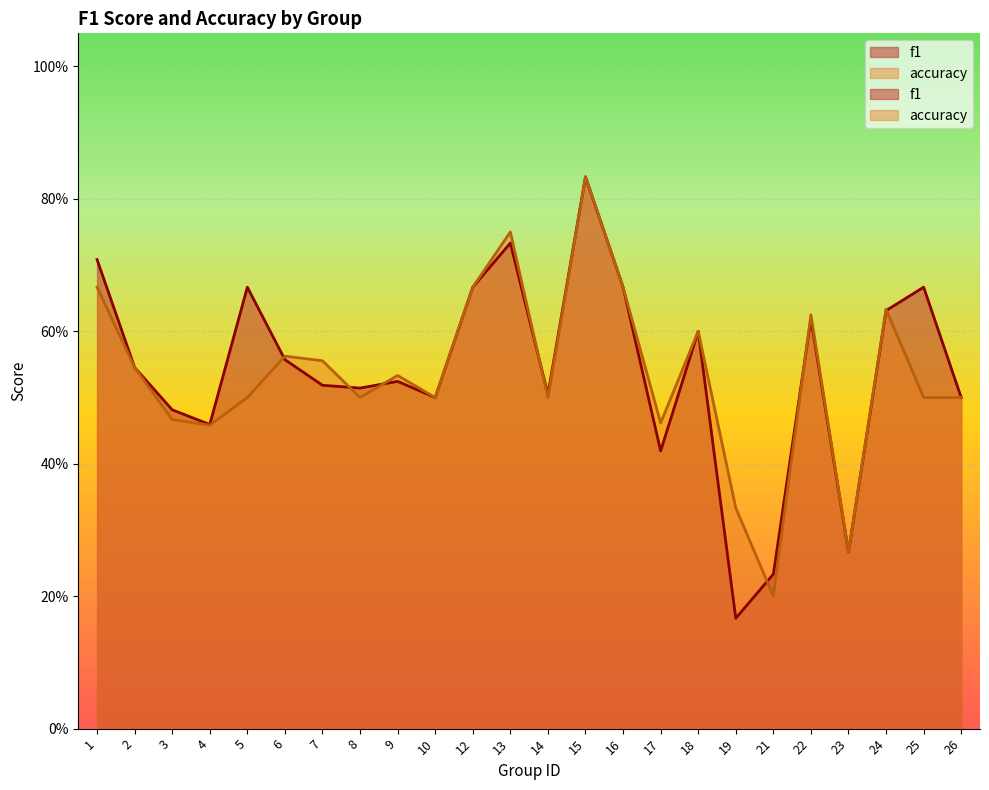

Does the chart display data point markers on the line(s)?

No